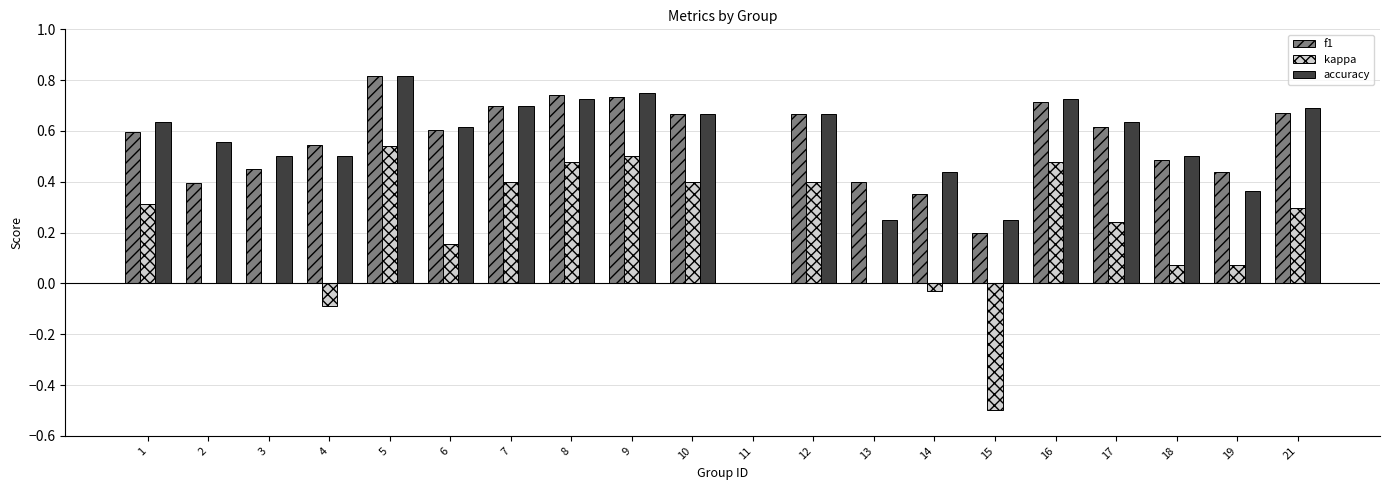

Which series has the widest spread of values?

kappa